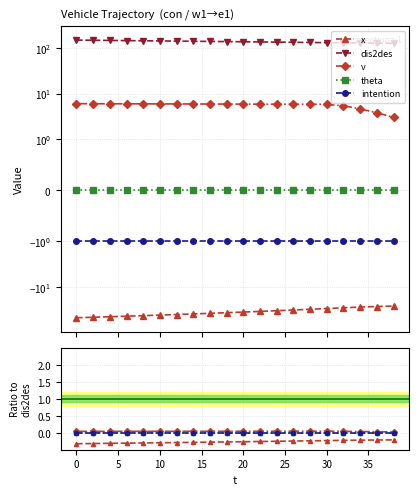

At how many categories does at least one series exceed 107?

20